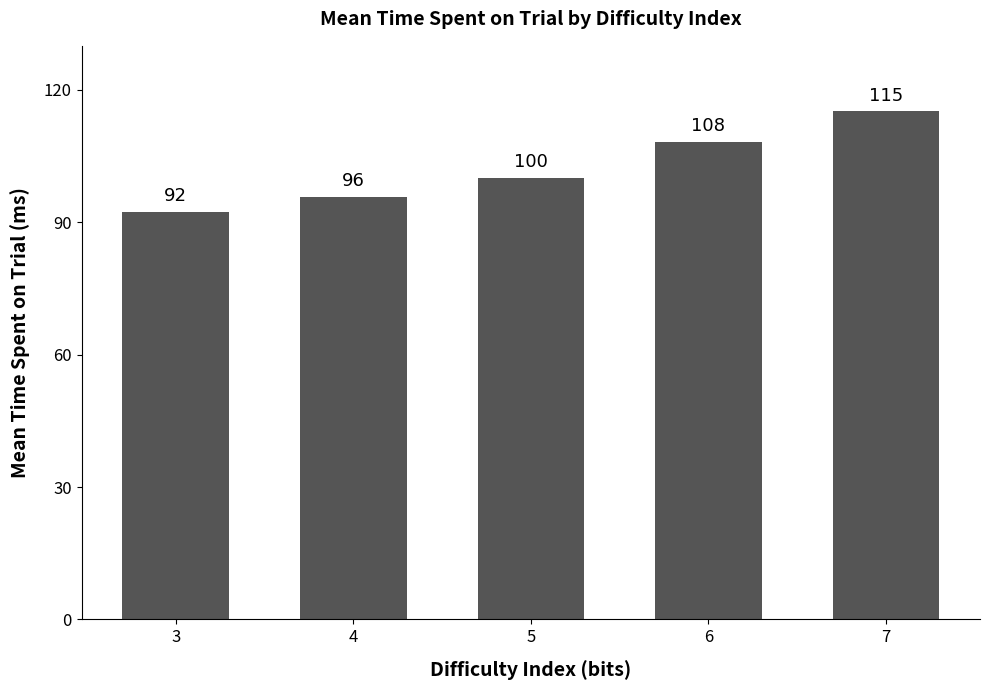

What is the value of the 4th bar from the left?

108.3